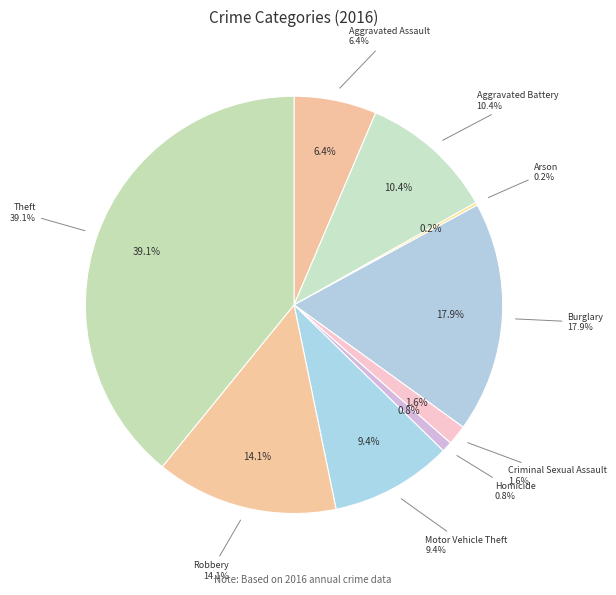

What is the total percentage of Homicide and Burglary?

18.7%